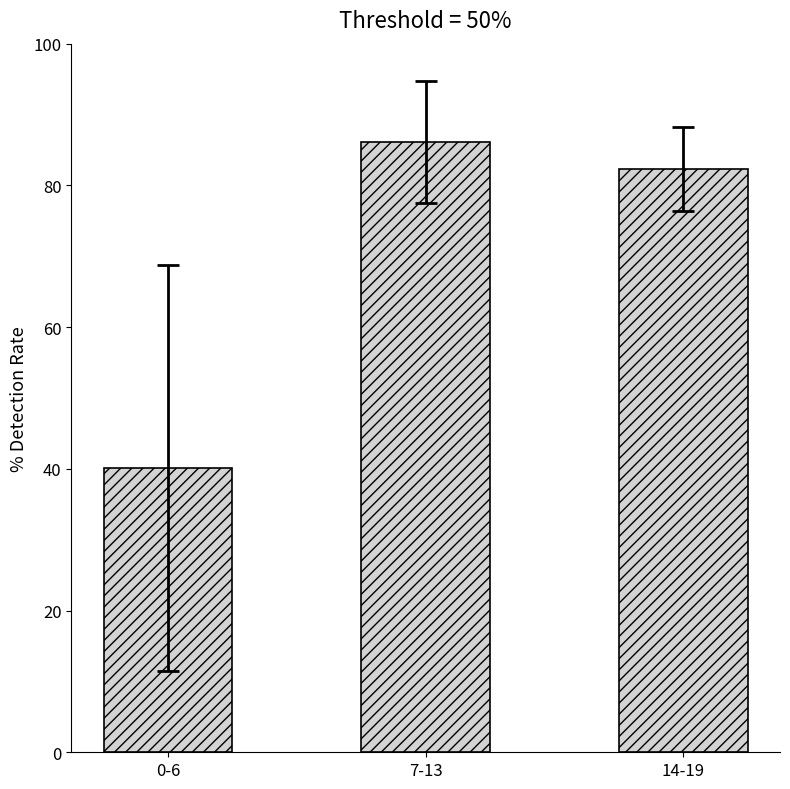

At which label is the value closest to 63?

14-19